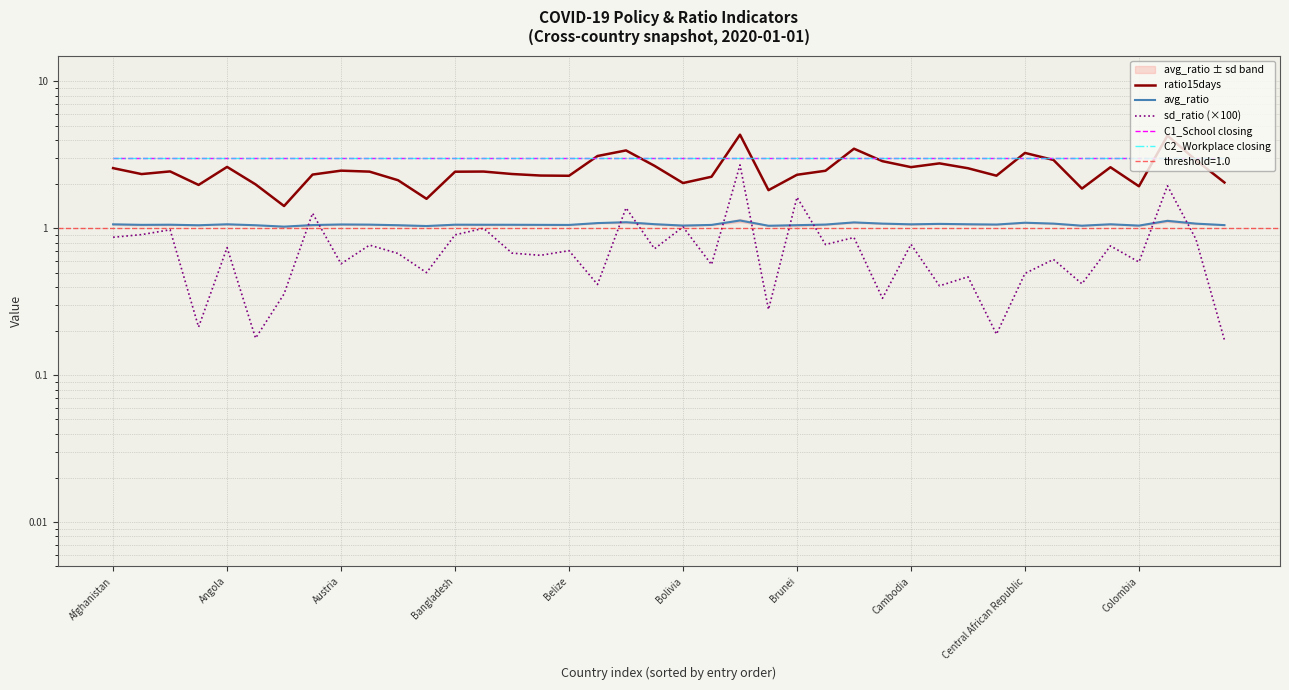

What is the label of the 7th point from the right?

33